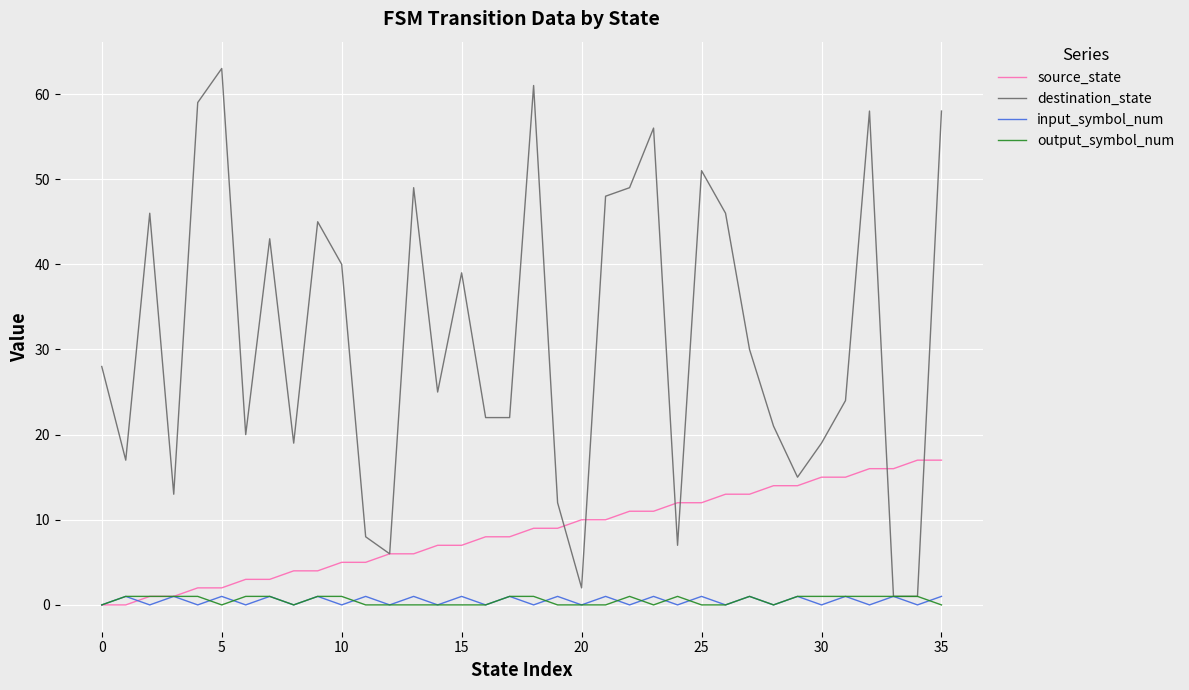

Which series has the widest spread of values?

destination_state